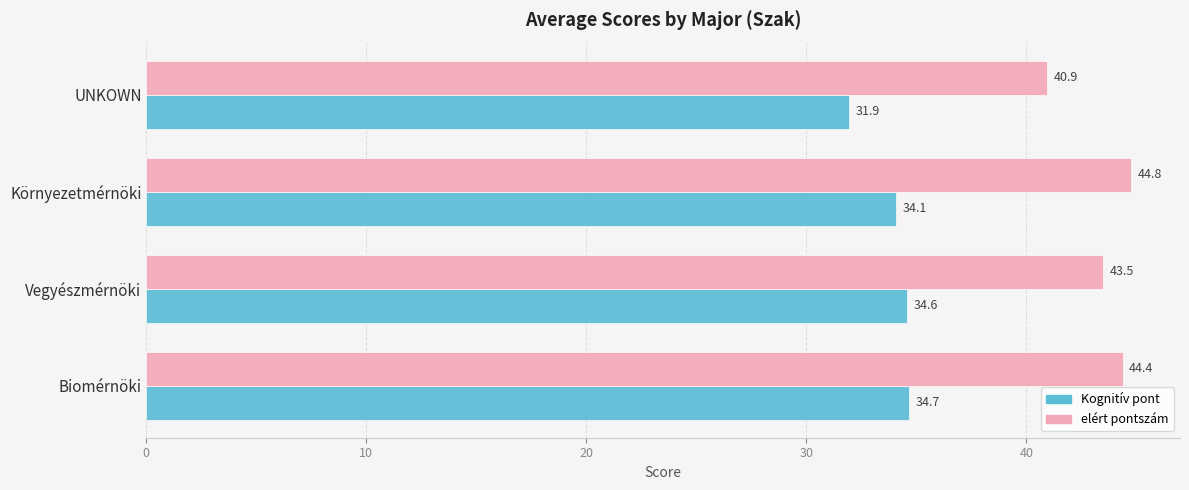

Which series has the largest total across all categories?

elért pontszám